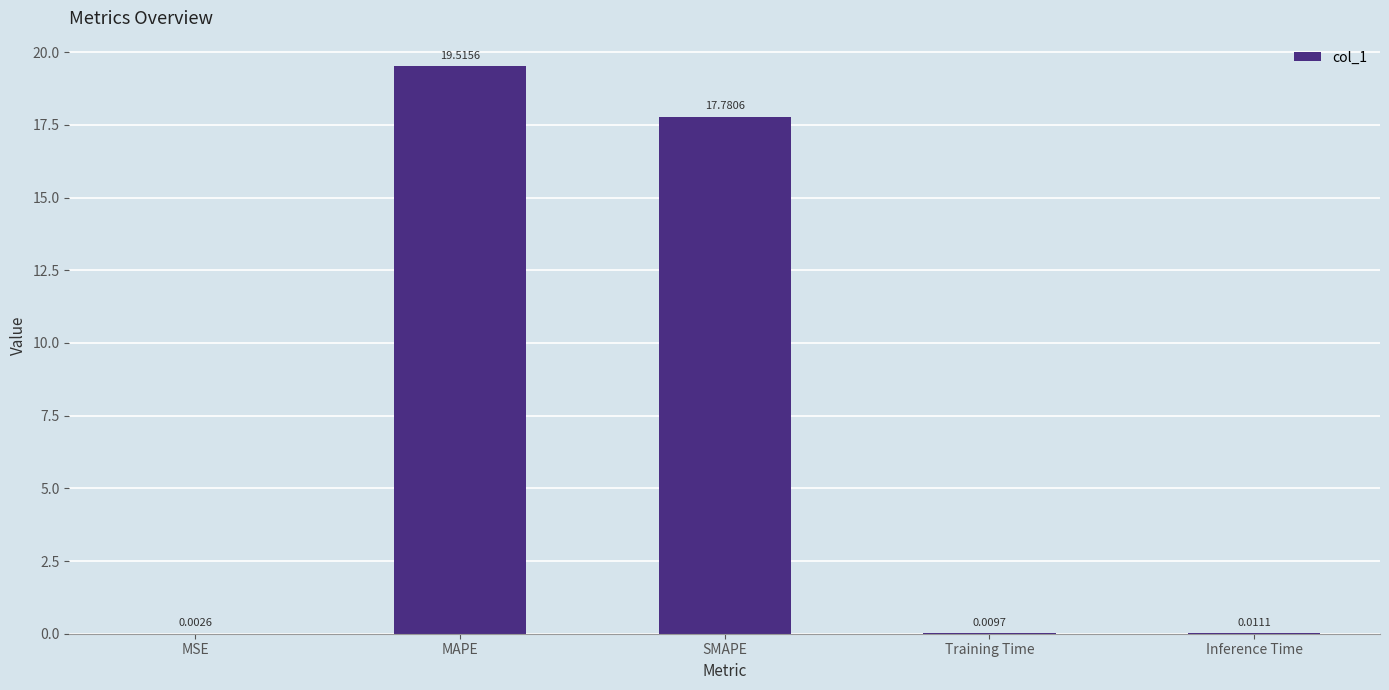

Which category has the highest value across all series?

MAPE